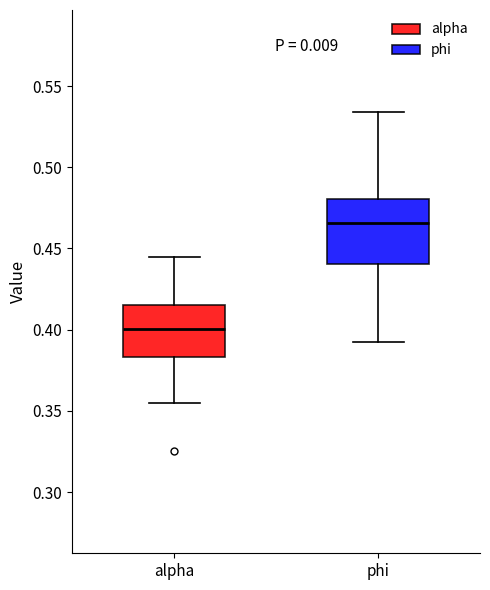

Reading left to right, transcribe this box plot: for each box, give where its median line is, the range the box spans, and where its two whiskers end, as read against the y-axis. The values are not printed on the chart, so give them approximately, as read against the axis.

alpha: median 0.400, box 0.385 to 0.415, whiskers 0.355 to 0.445
phi: median 0.465, box 0.440 to 0.480, whiskers 0.390 to 0.535